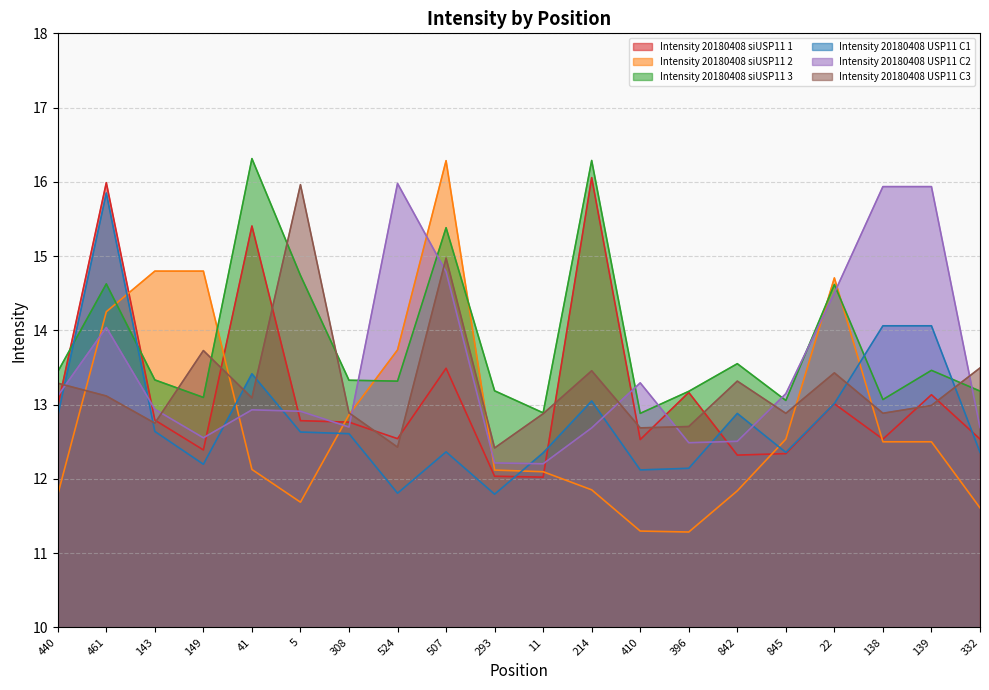

Which series changed the most between 149 and 138?

Intensity 20180408 USP11 C2